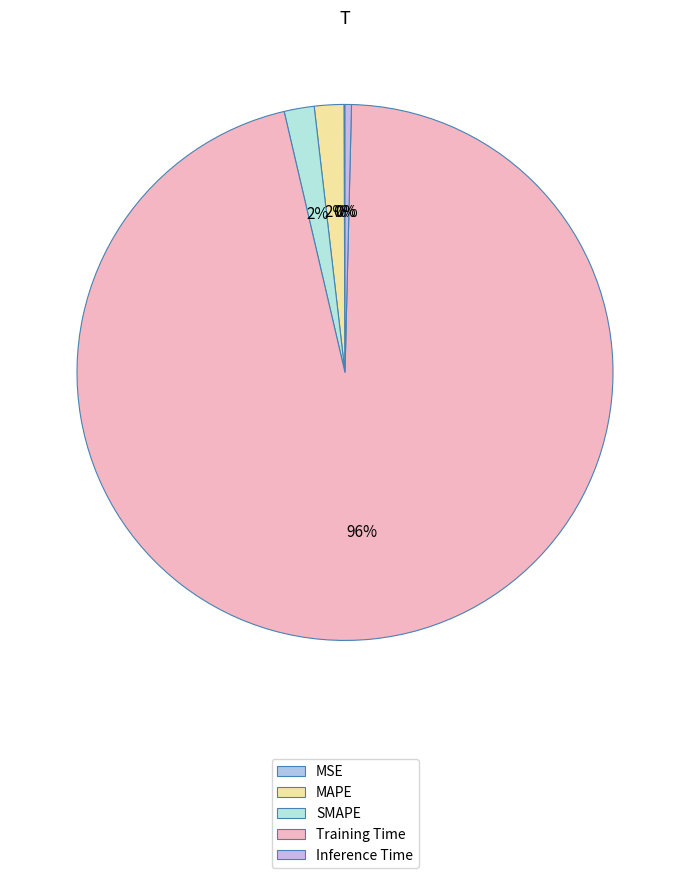

True or false: MAPE accounts for 2% of the total.

True